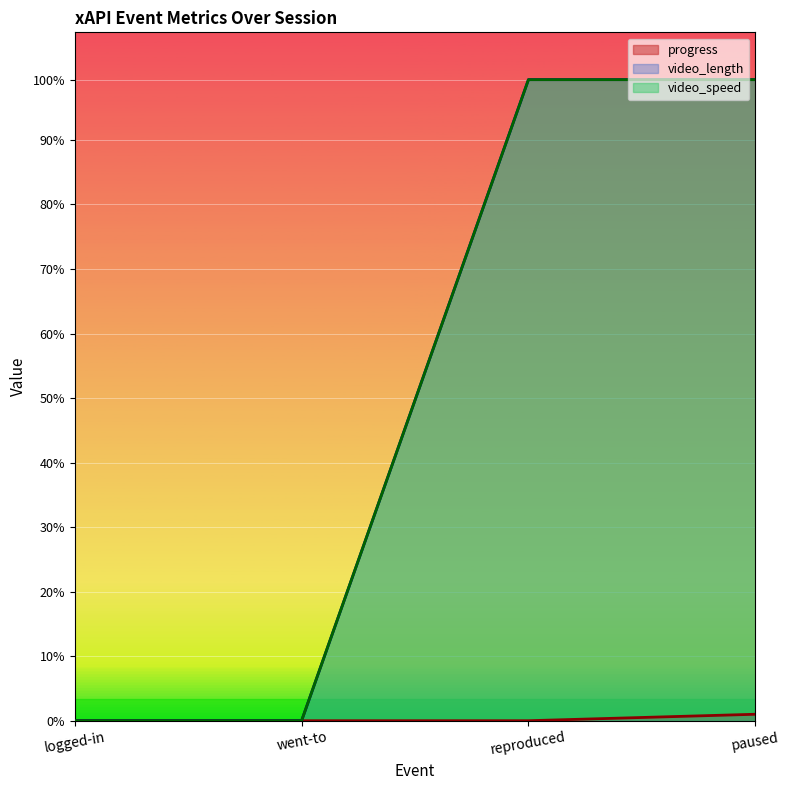

At which category does the chart reach its peak across all series?

reproduced